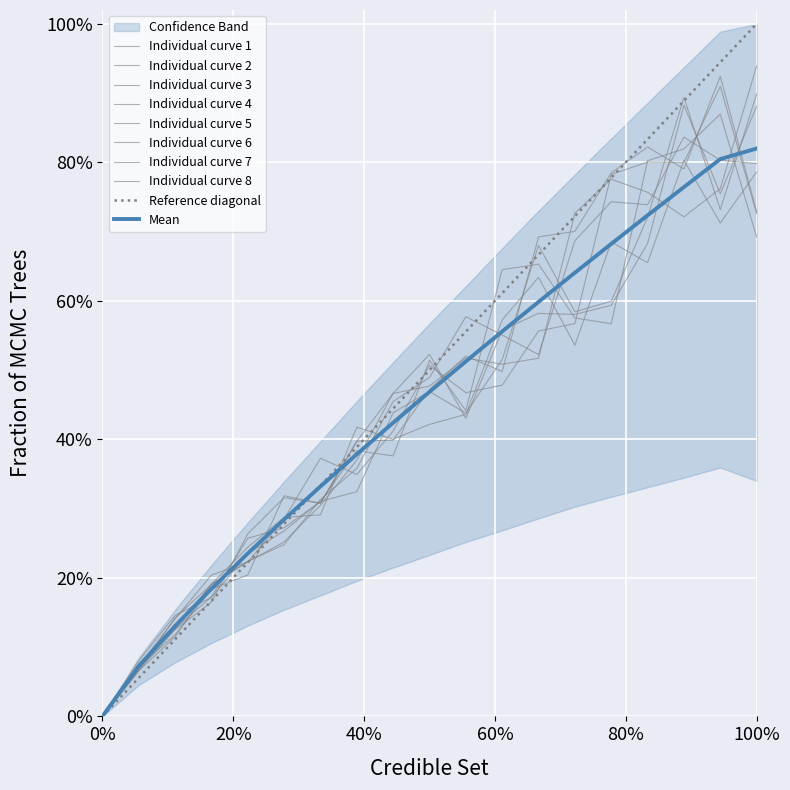

True or false: Base Min and Min intersect in this chart.

False